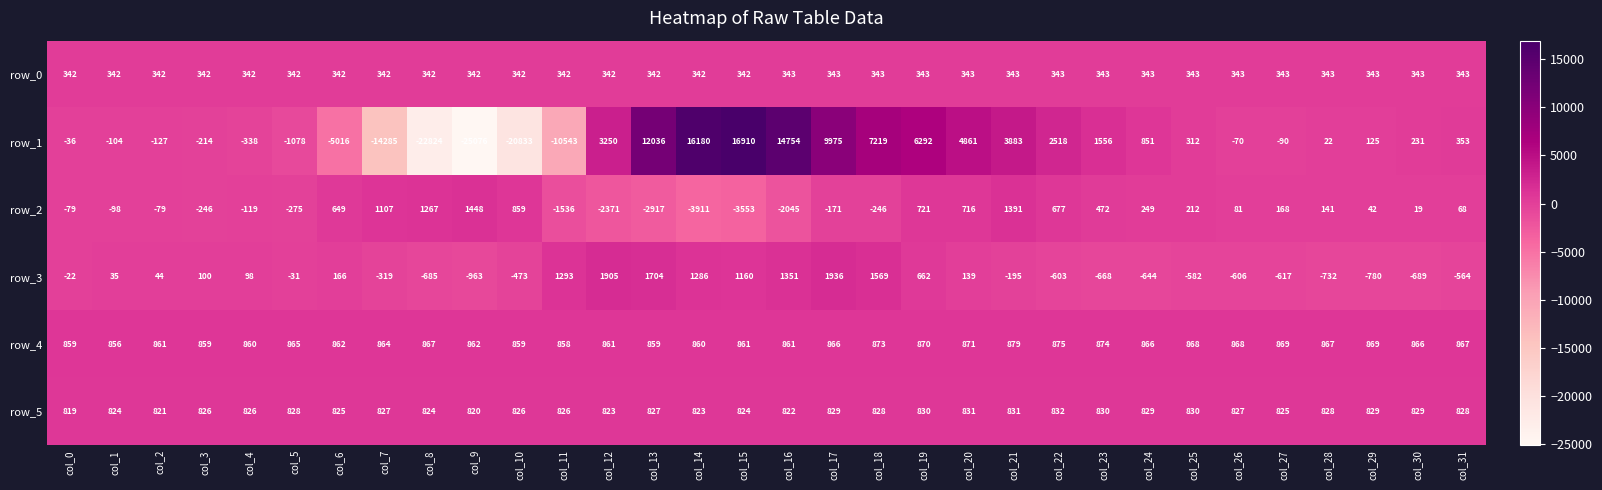

What is the difference between the highest and lowest values at col_13?

14953